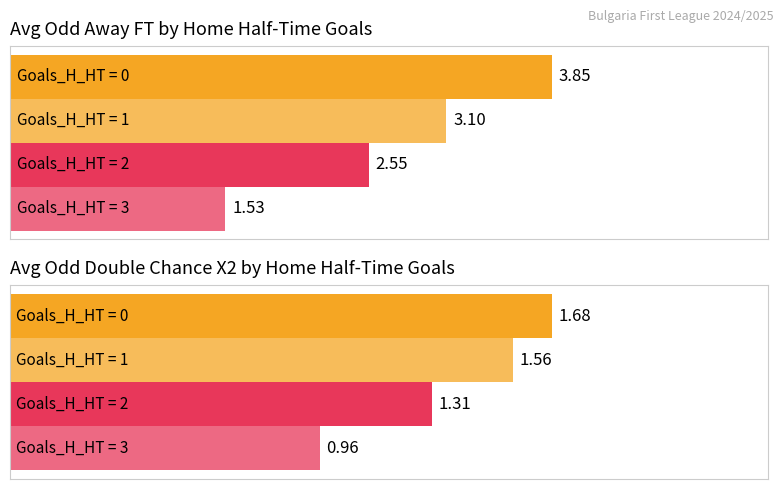

Does the chart contain any negative values?

No